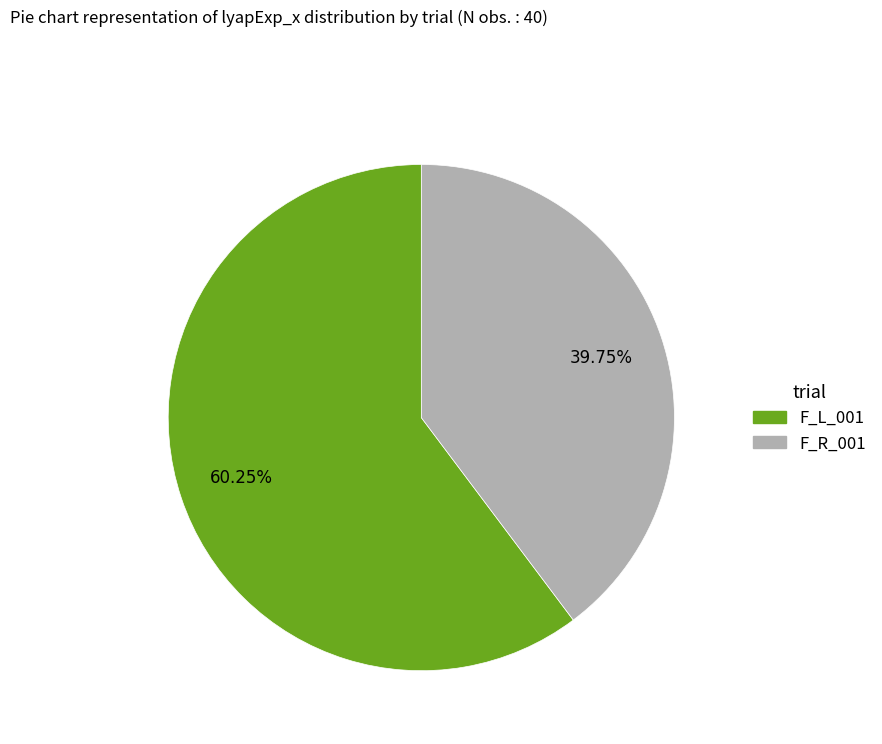

Is F_R_001 the majority of the pie?

No